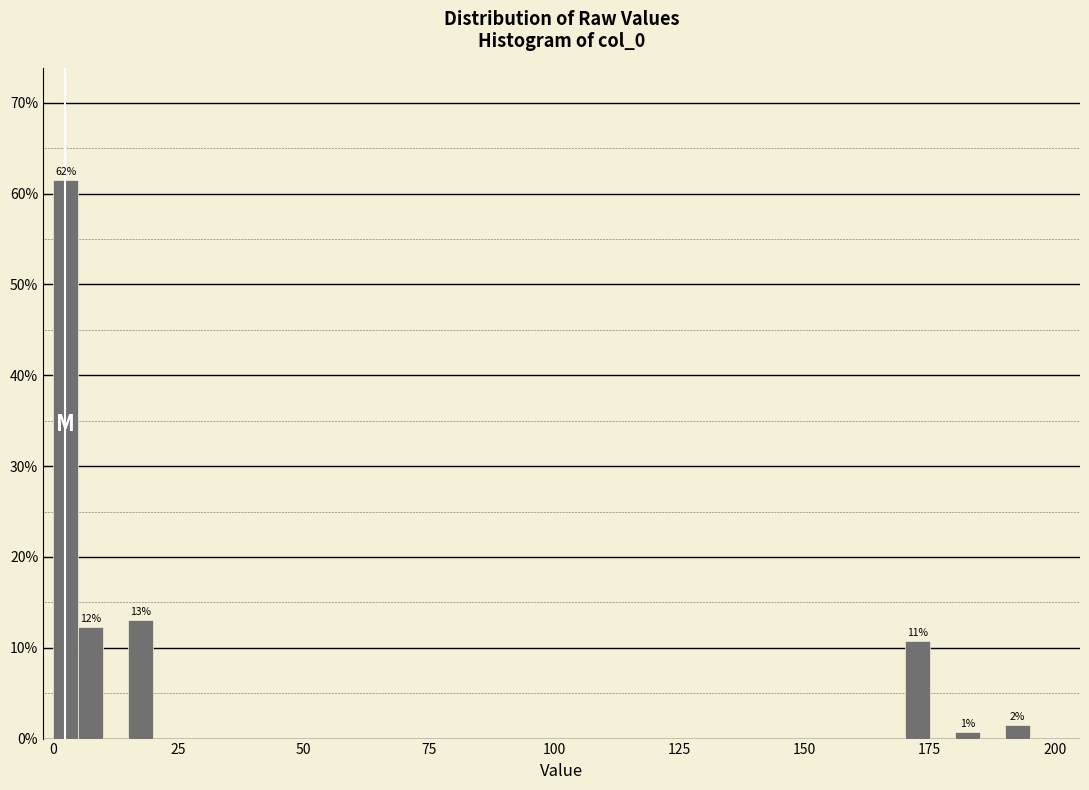

Read against the x-axis, roughly where is the centre of the tallest bar?

5